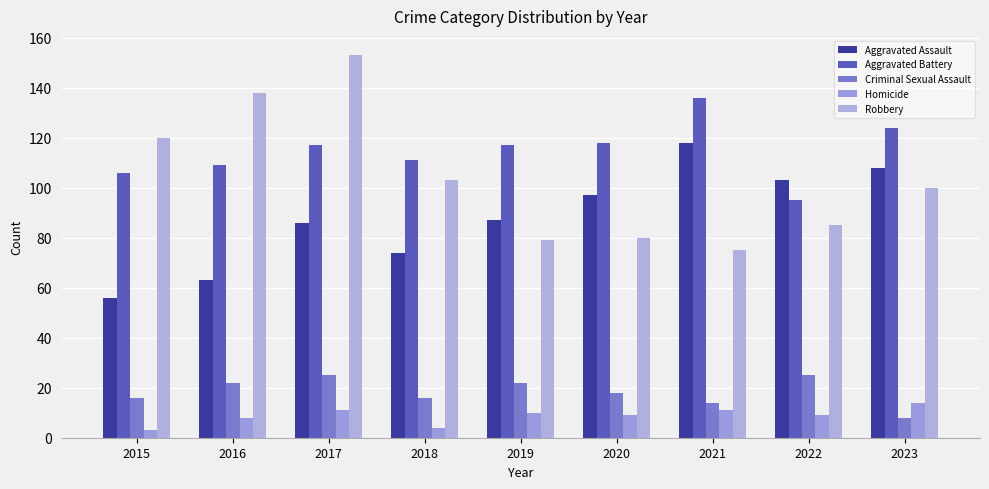

True or false: Robbery has a value of 153 at 2017.

True